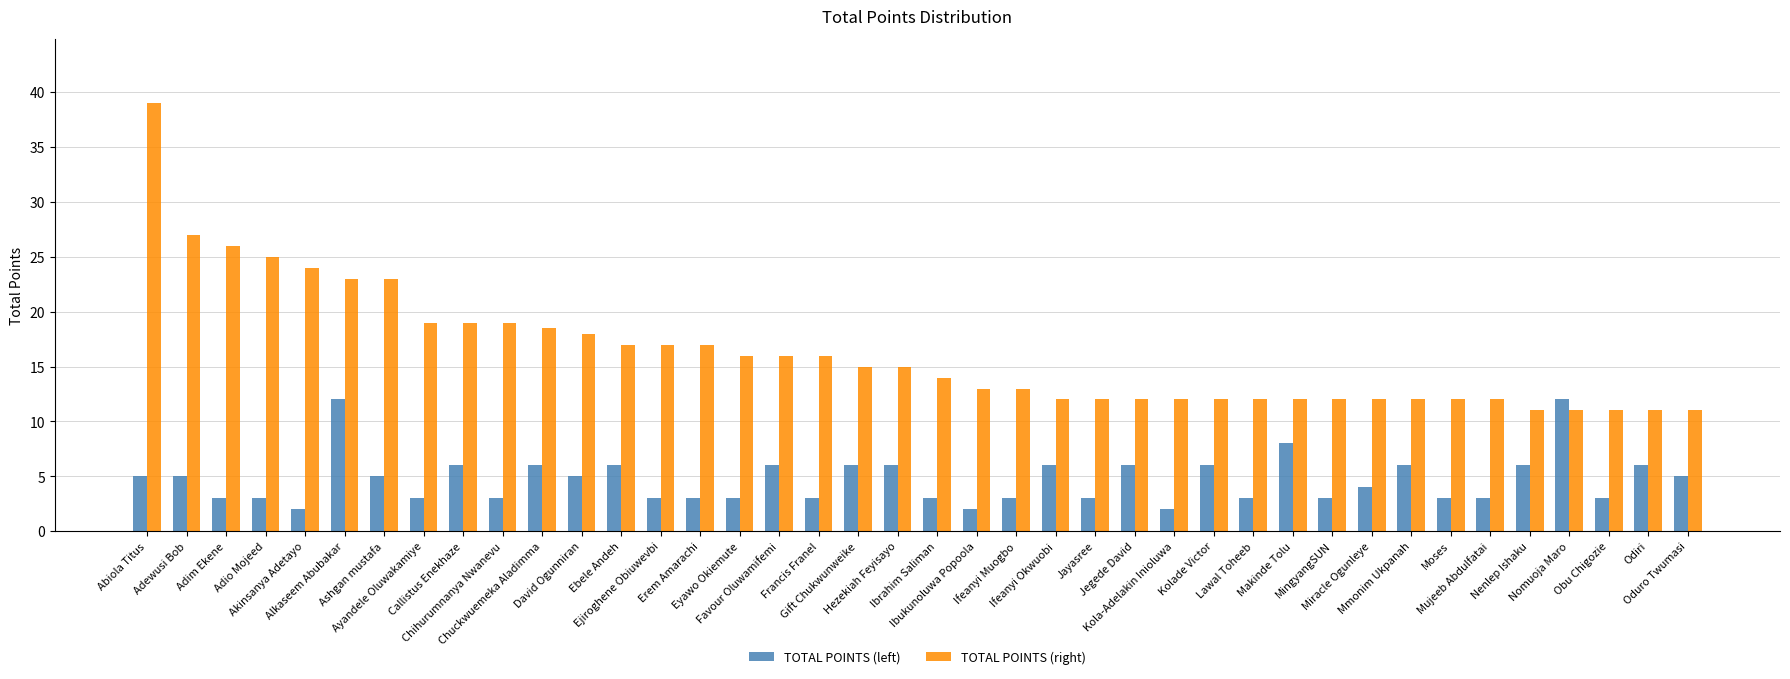

Which series has the widest spread of values?

TOTAL POINTS (right)